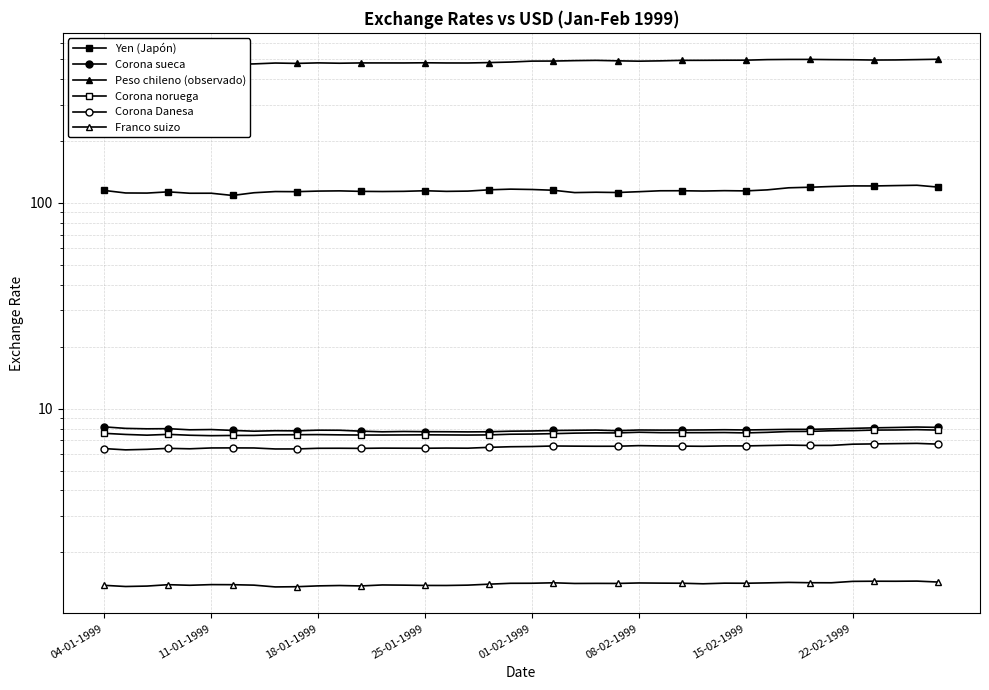

True or false: Peso chileno (observado) has a value of 495.9 at 22-02-1999.

True